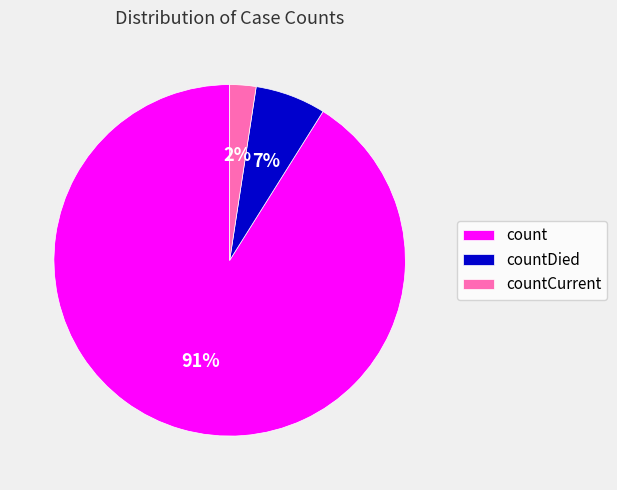

Does count represent more than half of the total?

Yes